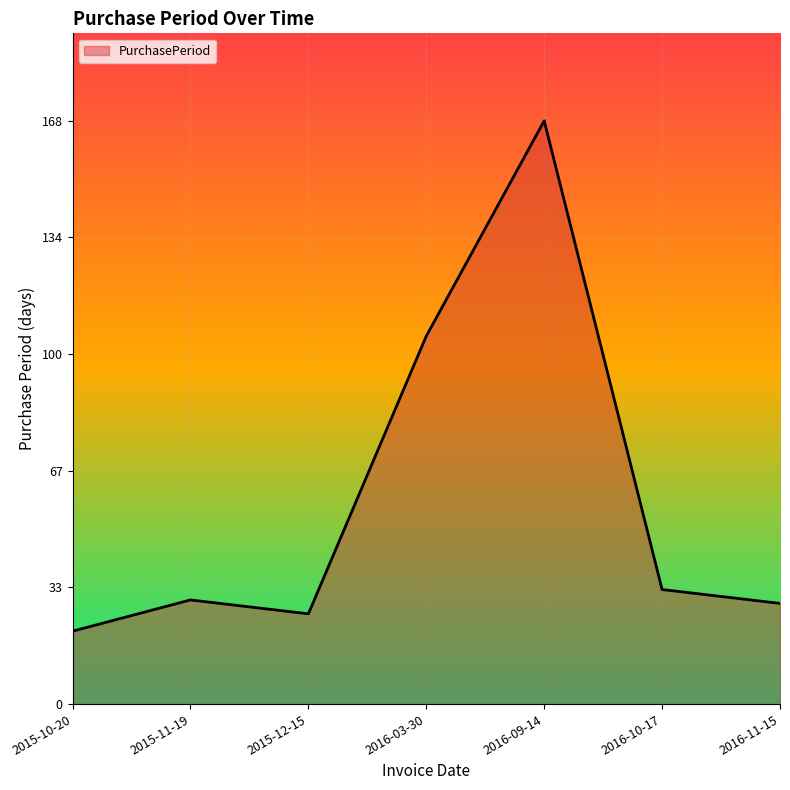

At which category does the chart reach its minimum across all series?

2015-10-20